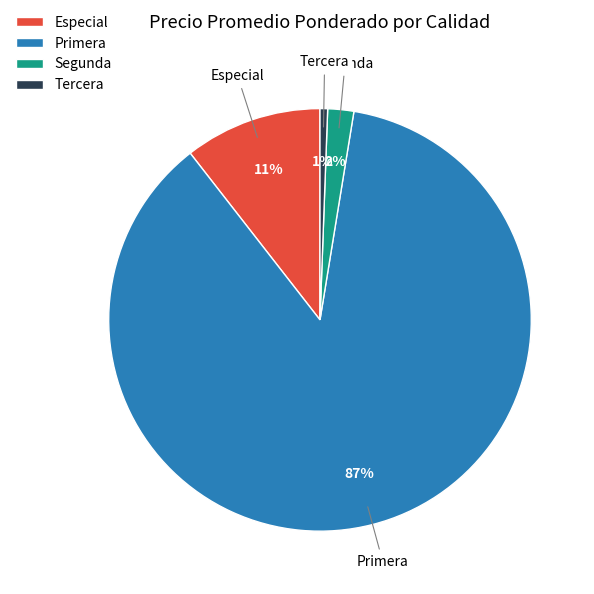

To the nearest percent, what percentage of the pie is Segunda?

2%